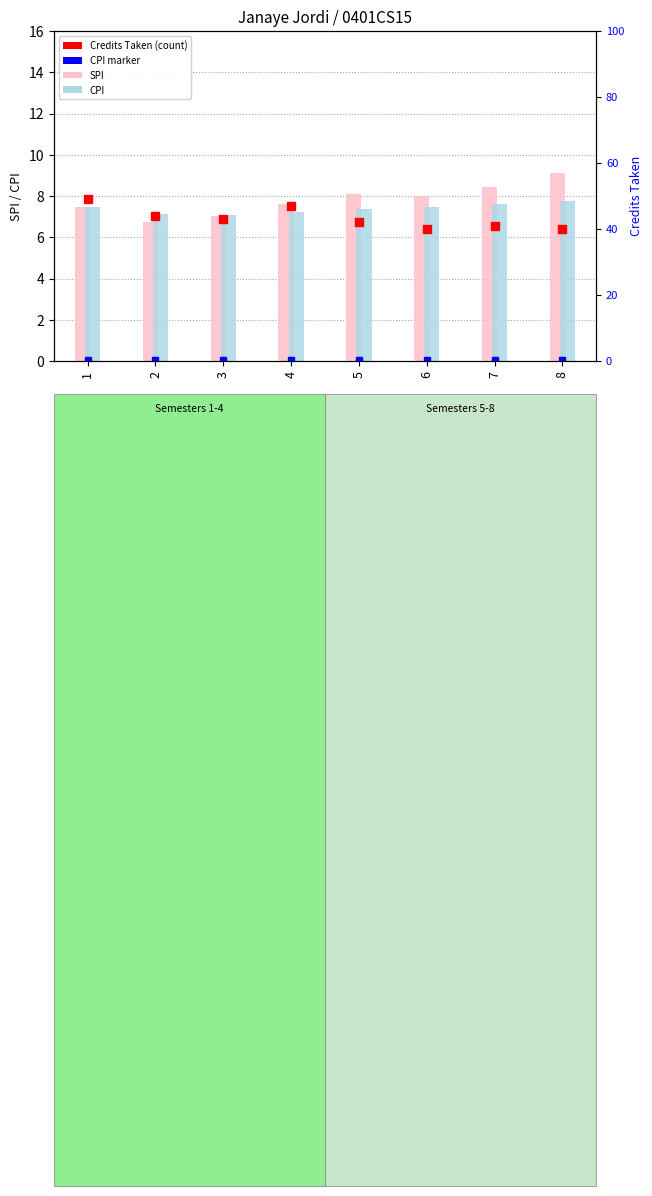

At how many categories does at least one series exceed 28?

8